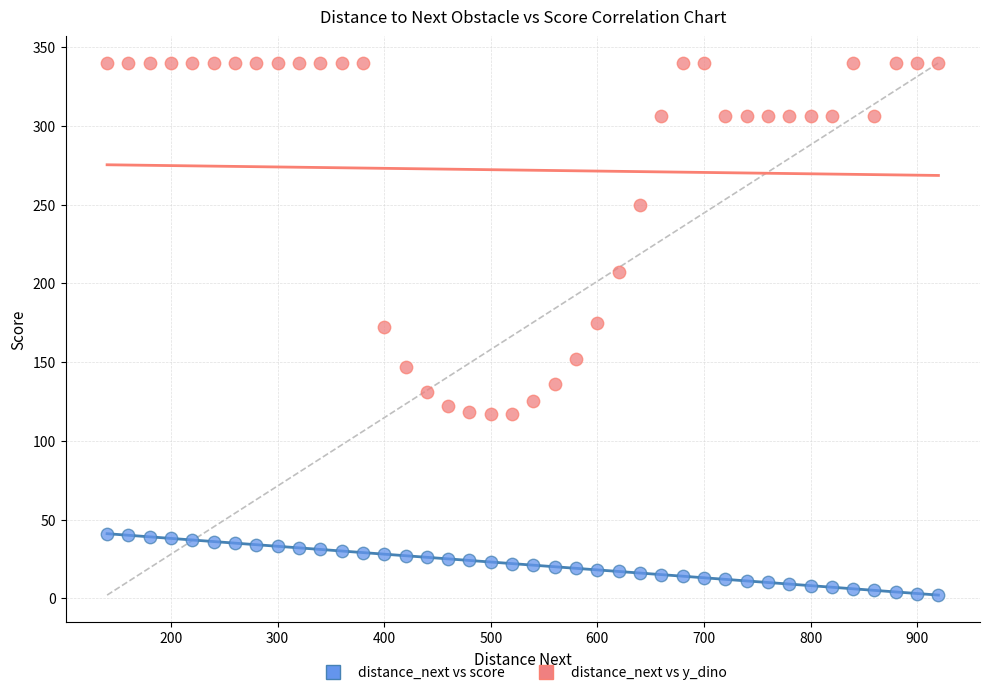

What are all the series names shown in the legend?

distance_next vs score, distance_next vs y_dino